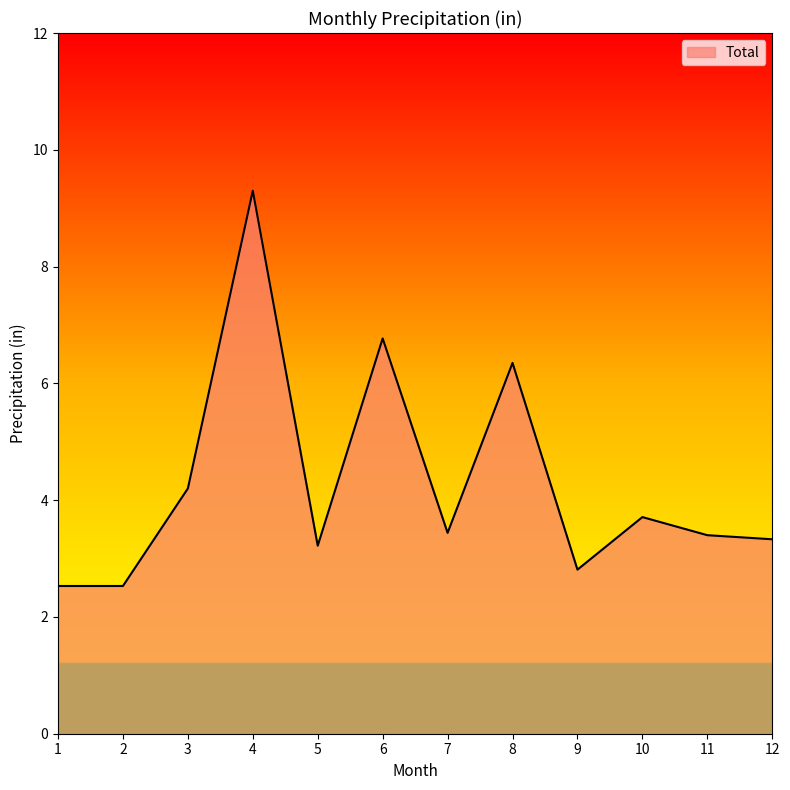

Is it true that the value at 8 is 9.8?

False